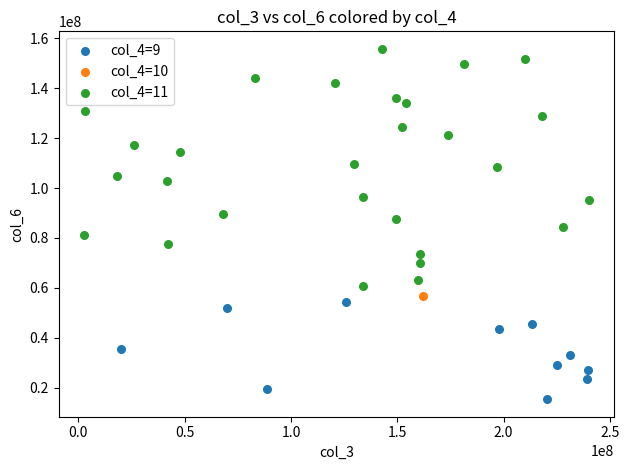

What are all the series names shown in the legend?

col_4=9, col_4=10, col_4=11